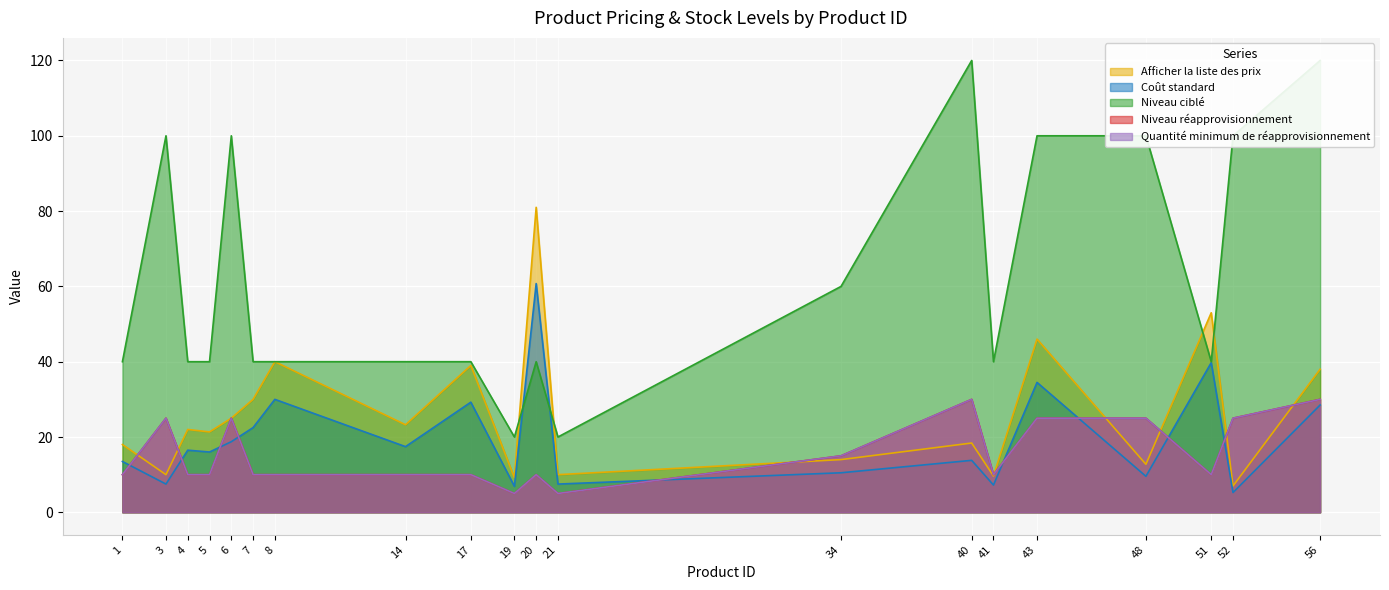

What is the lowest value of the Afficher la liste des prix series?

7.0